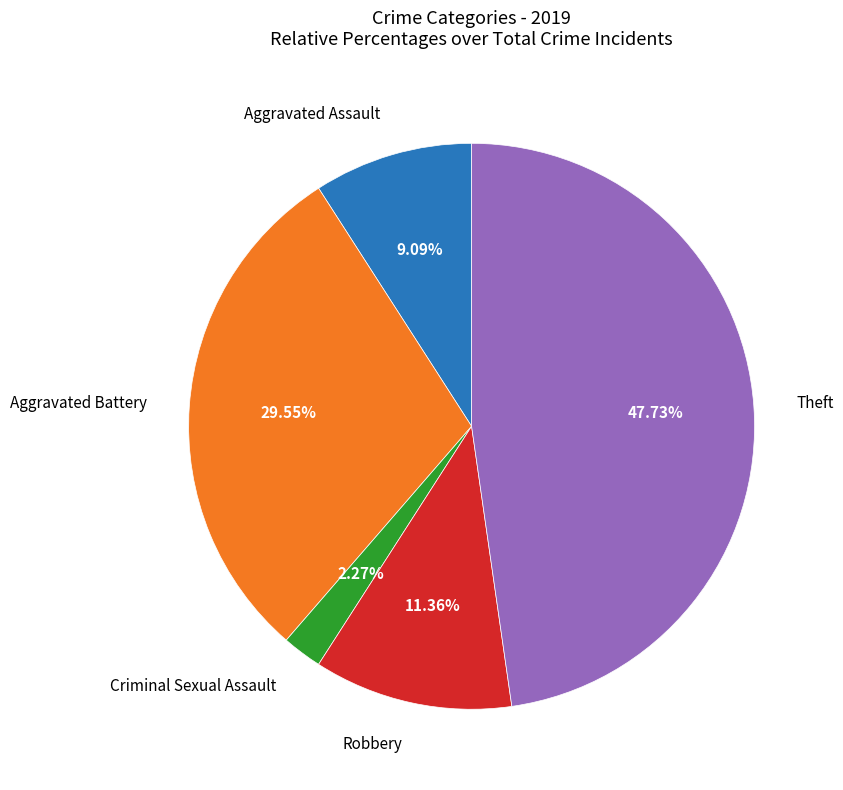

Does any single category account for the majority?

No